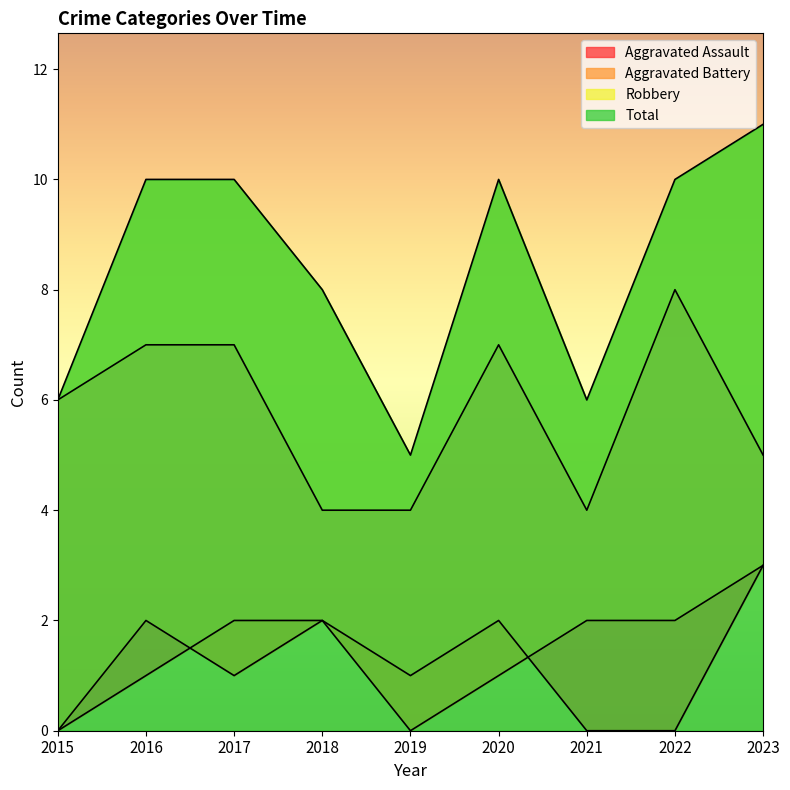

What is the difference between the second highest and minimum values in the Robbery series?

3